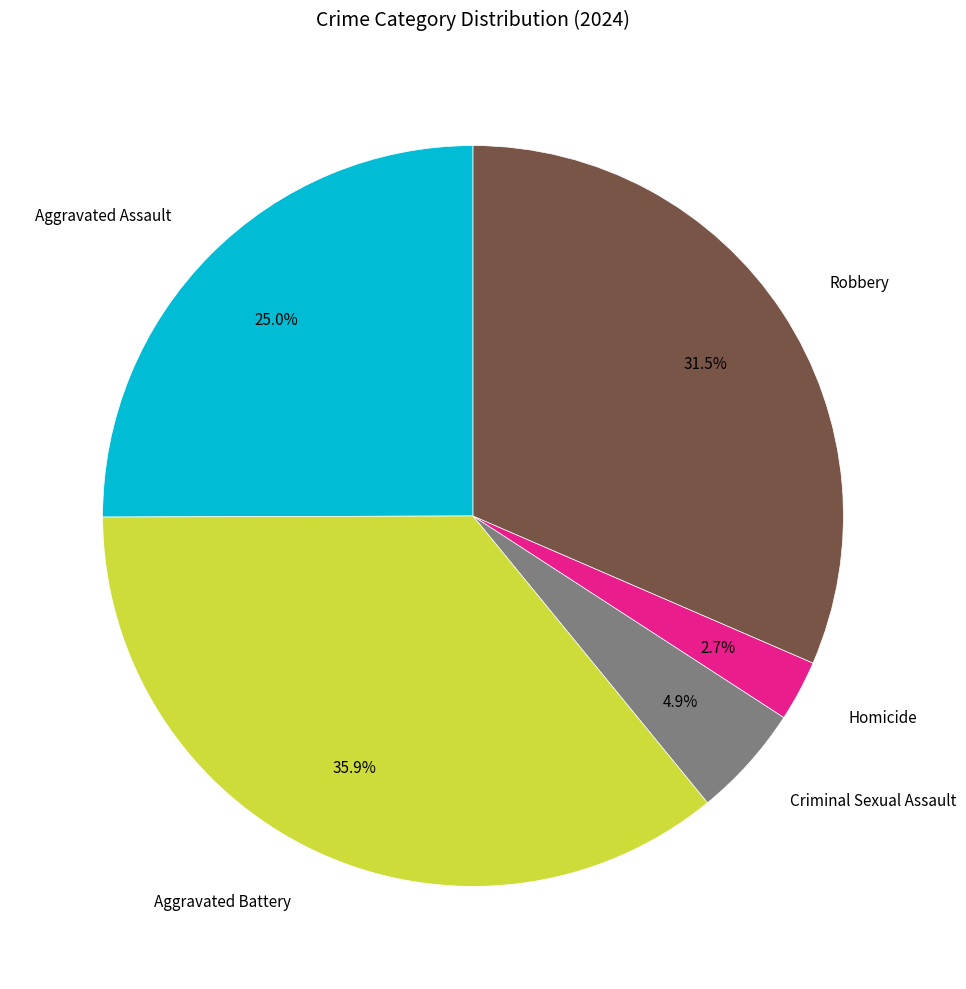

What percentage is the Aggravated Battery slice, to the nearest percent?

36%